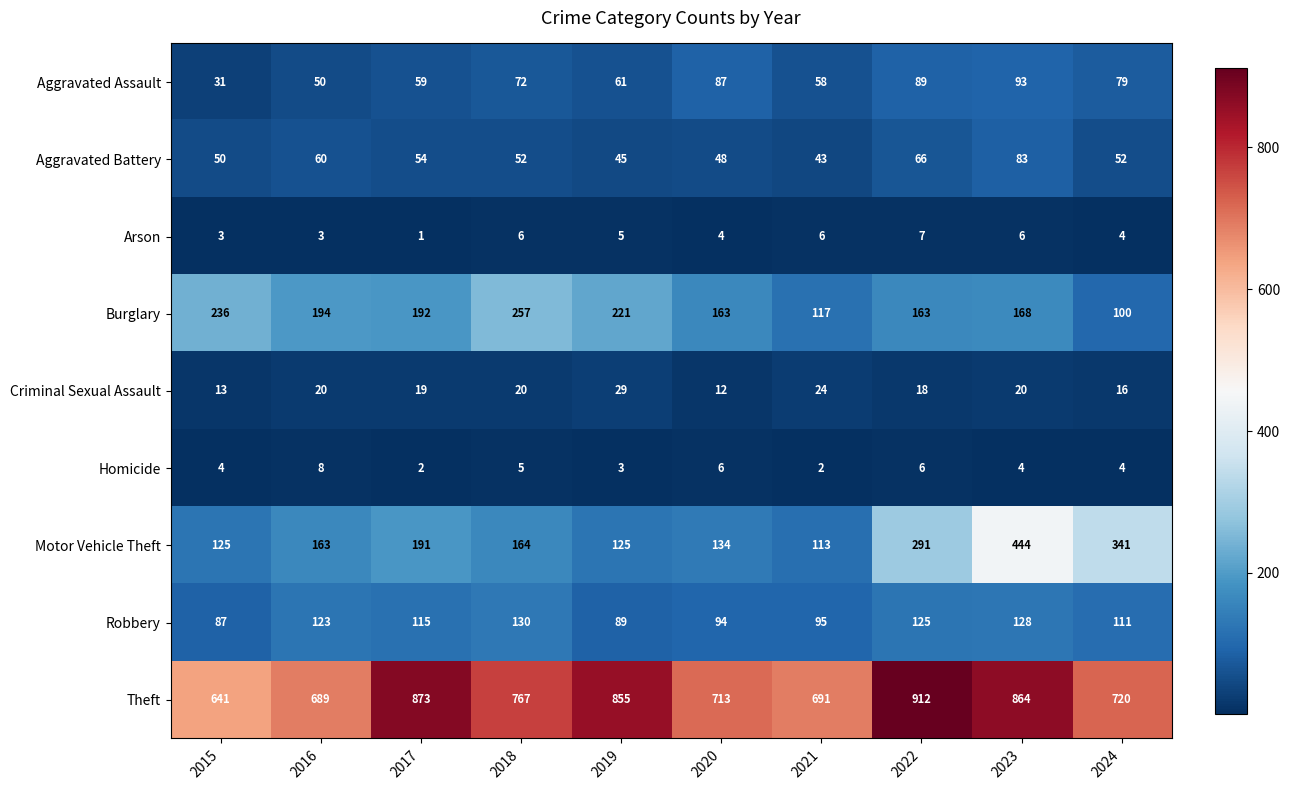

Where is Robbery nearest to the value 108?

2024